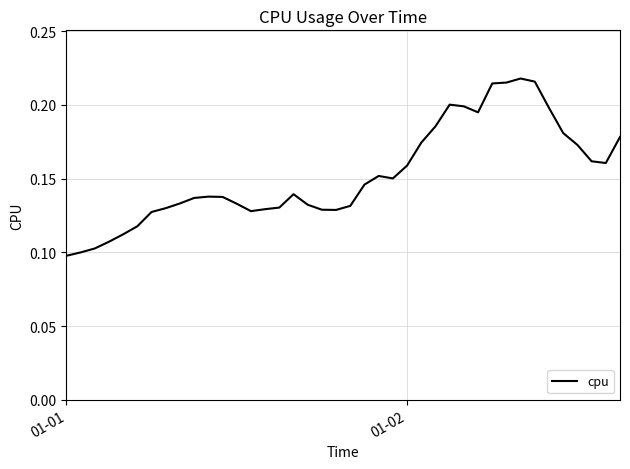

What is the difference between the maximum and second lowest values?

0.1